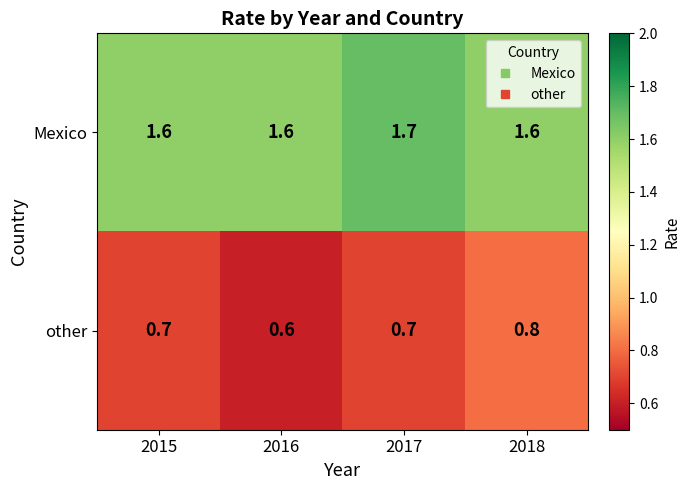

Which category has the highest value across all series?

2017